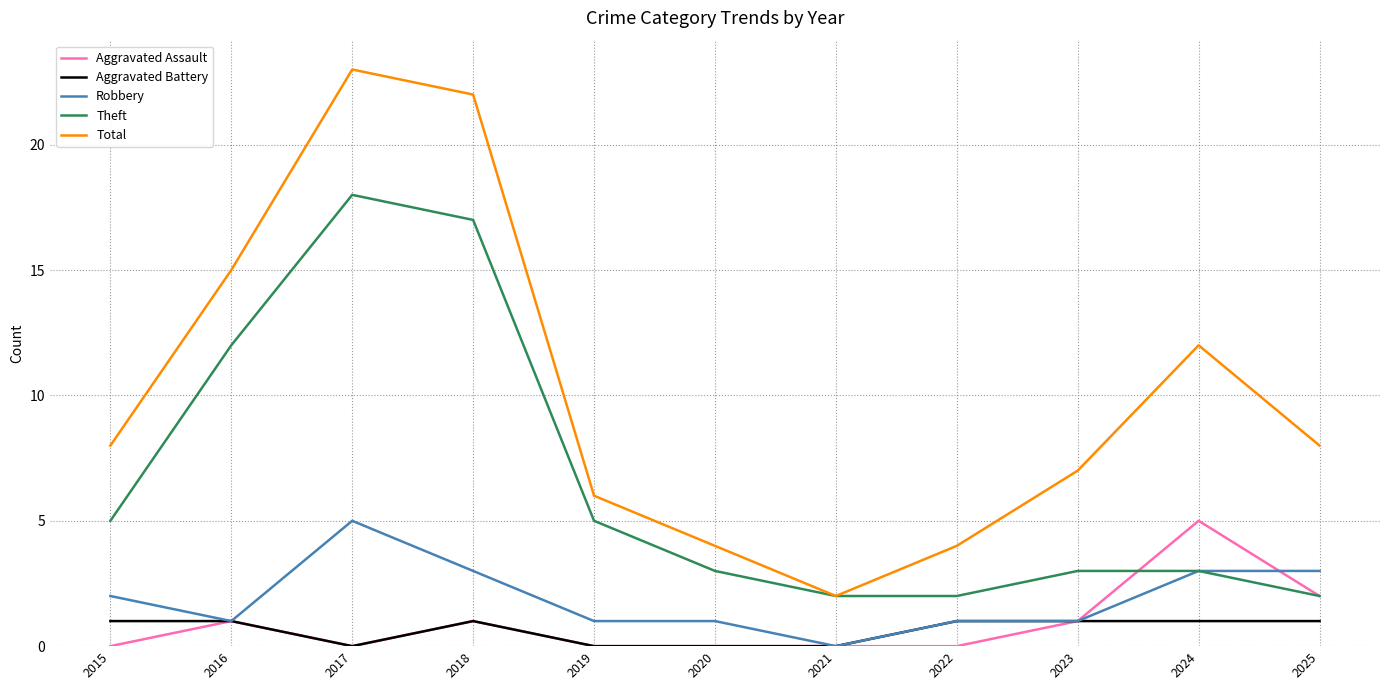

Which series has the largest range (max minus min)?

Total